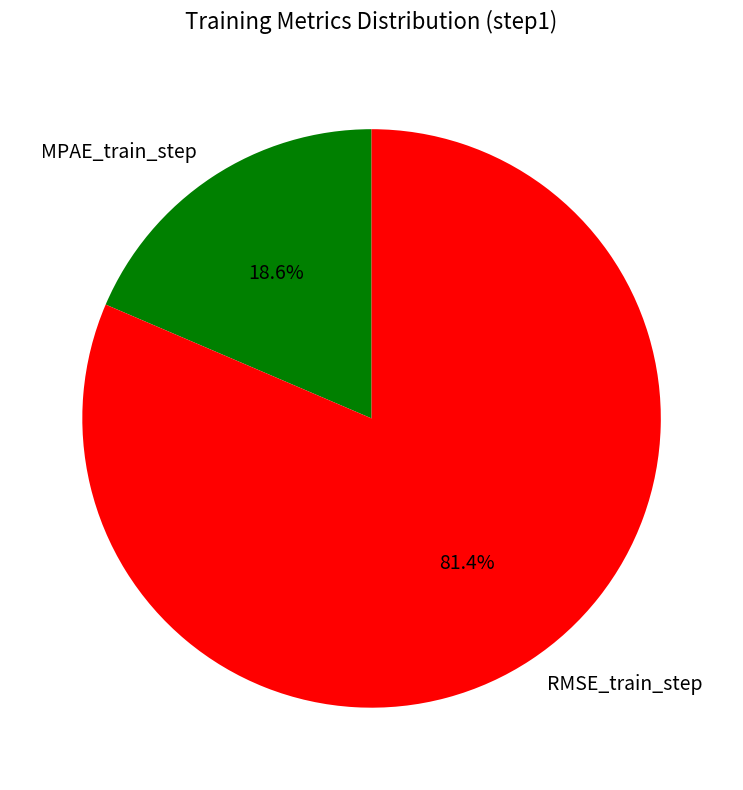

Between RMSE_train_step and MPAE_train_step, which is larger?

RMSE_train_step